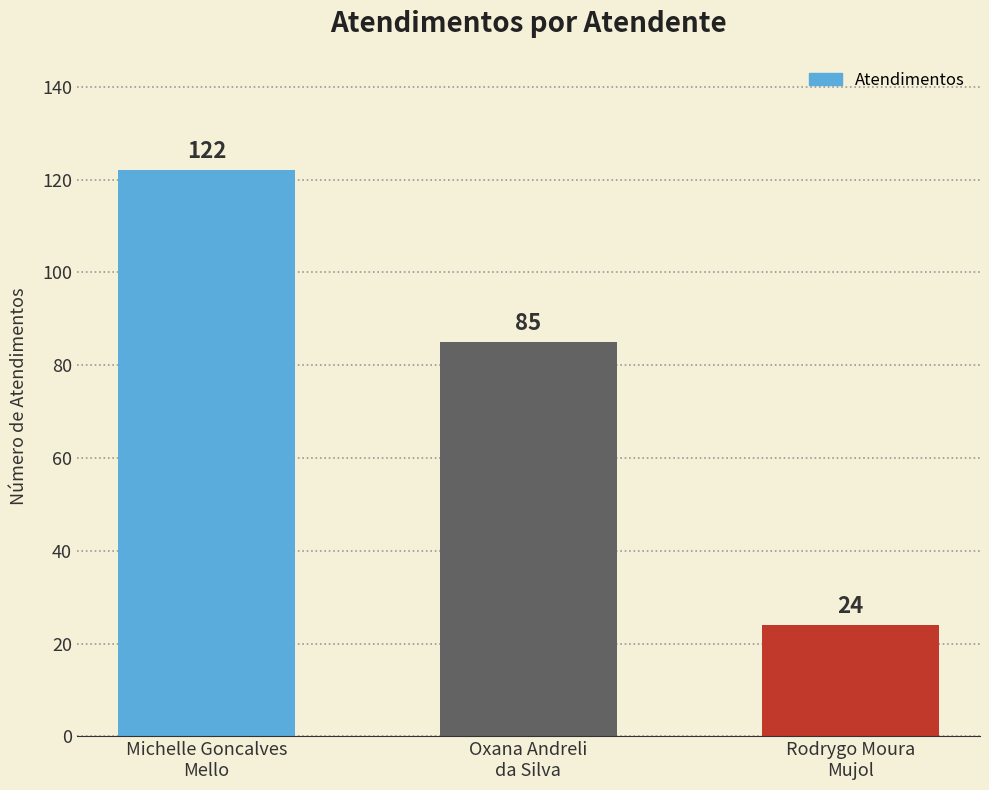

The value at Michelle Goncalves
Mello is 122. True or false?

True